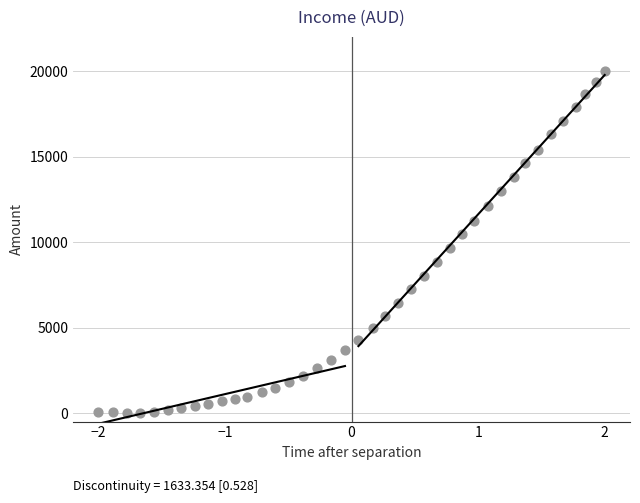

What is the range of Y values (max minus min)?

20000.0